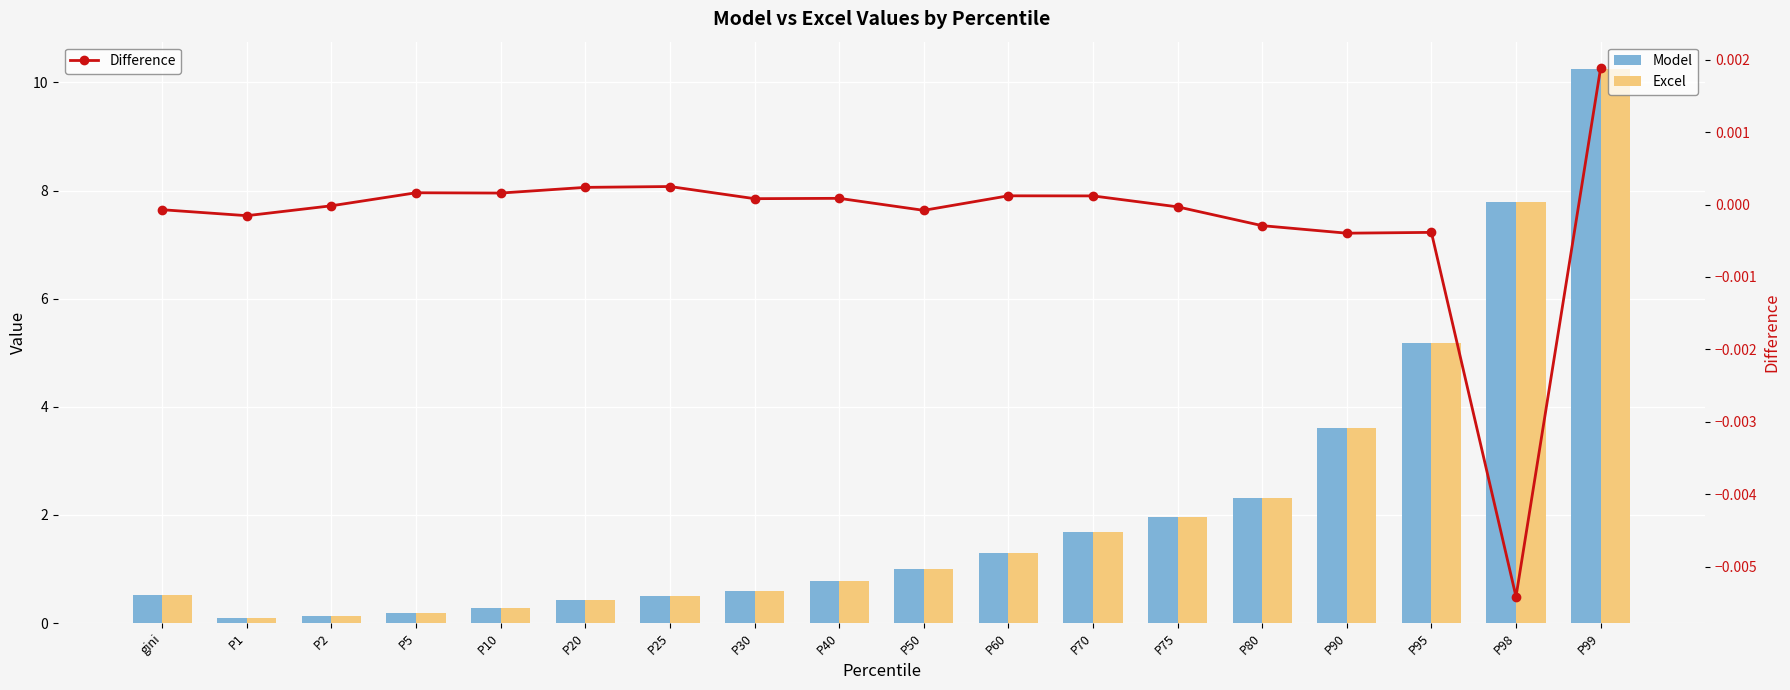

At which label does Difference first exceed 0?

P5